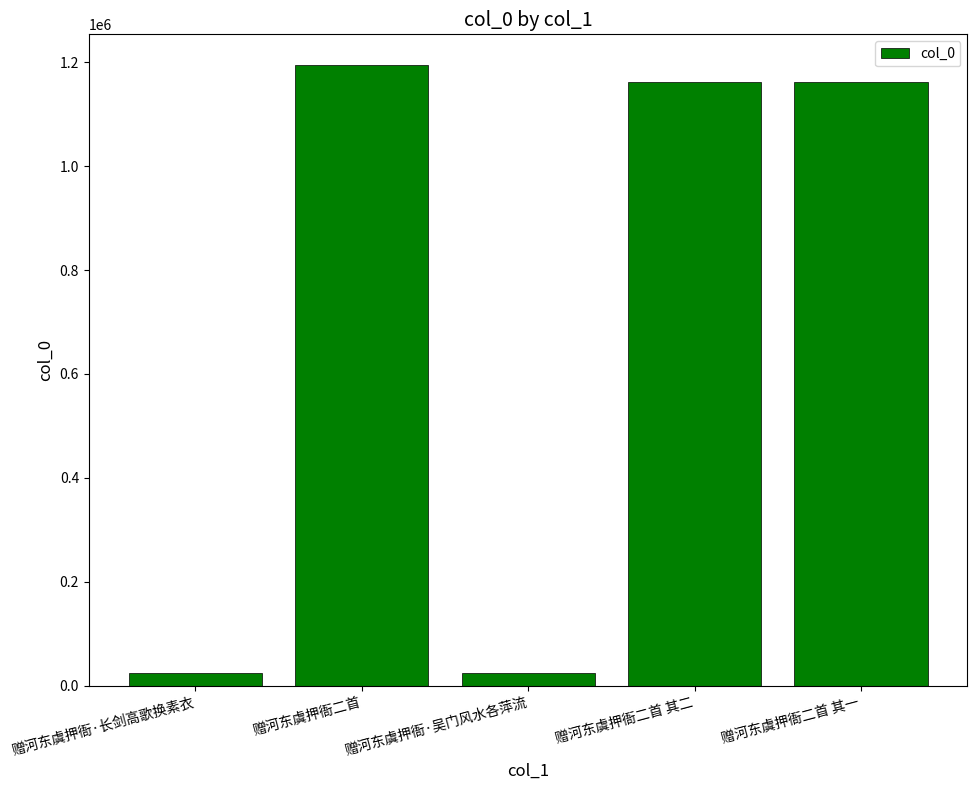

Is it true that the value at 赠河东虞押衙二首 其二 is 1162717?

True